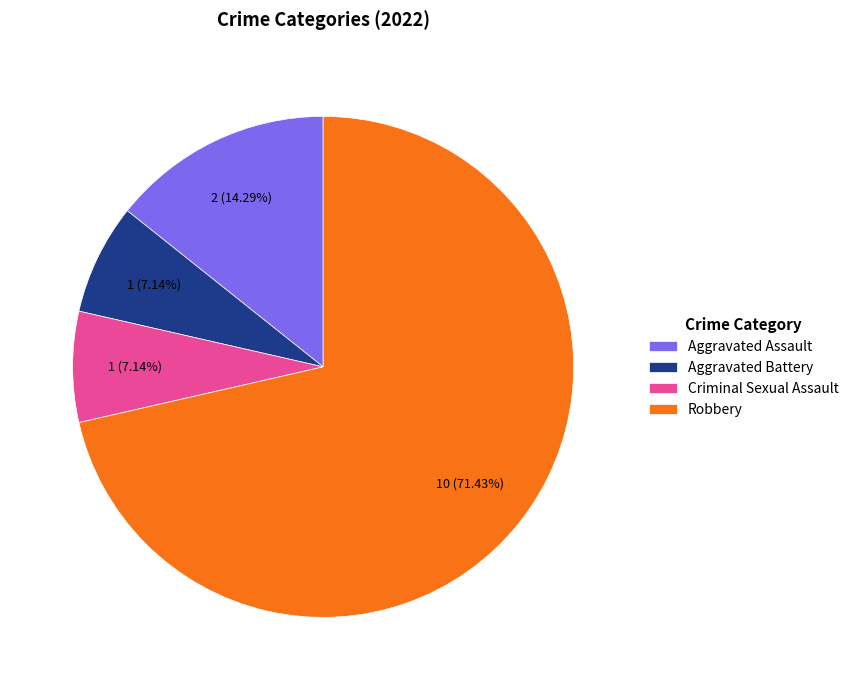

Is it true that Aggravated Assault is 4% of the pie?

False